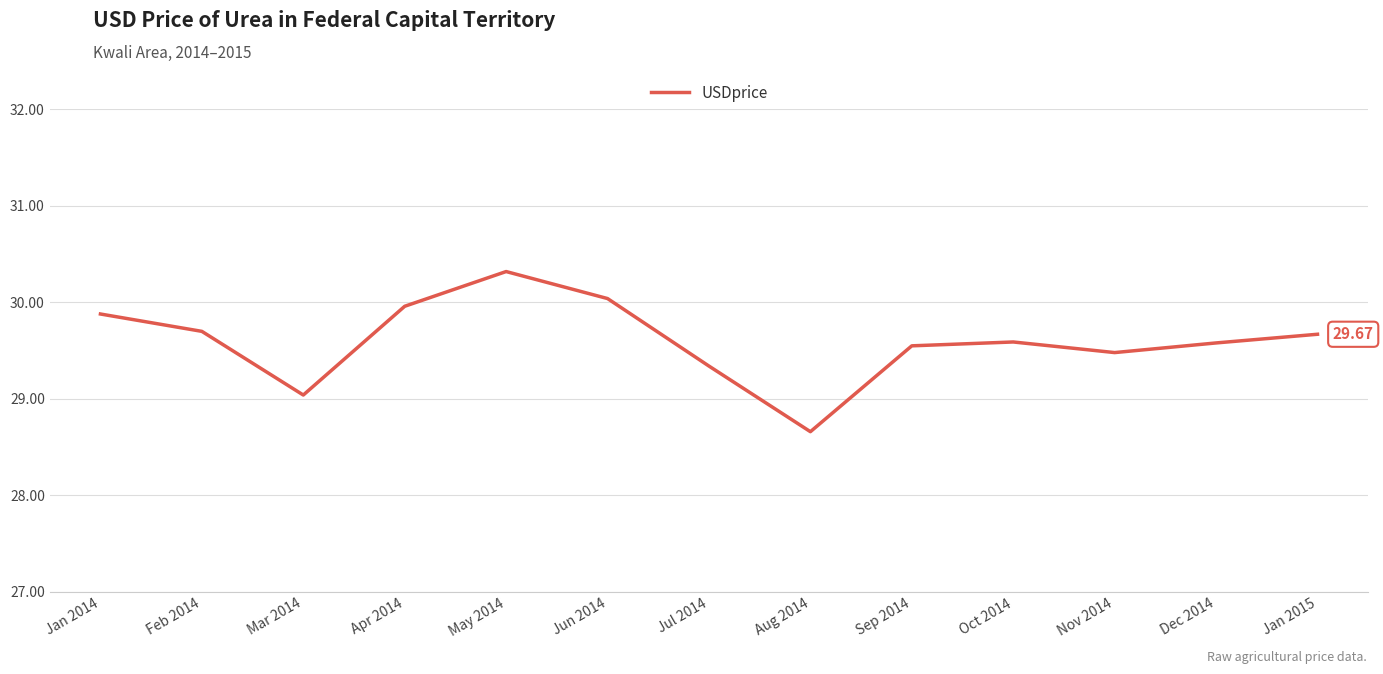

At which label is the value closest to 29?

Mar 2014